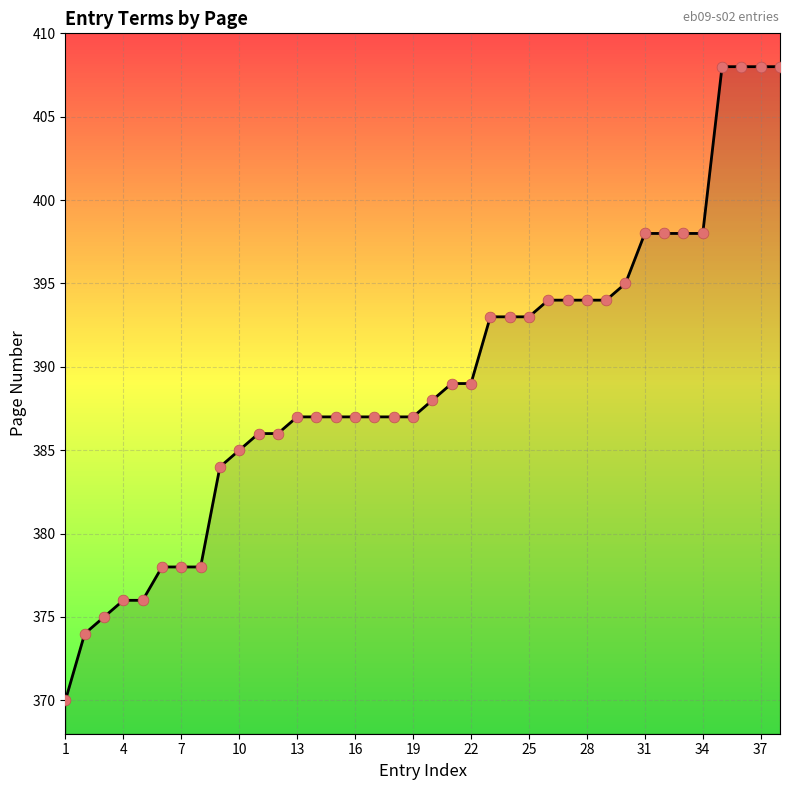

Approximately how many times larger is the value at 38 compared to 37?

1.0